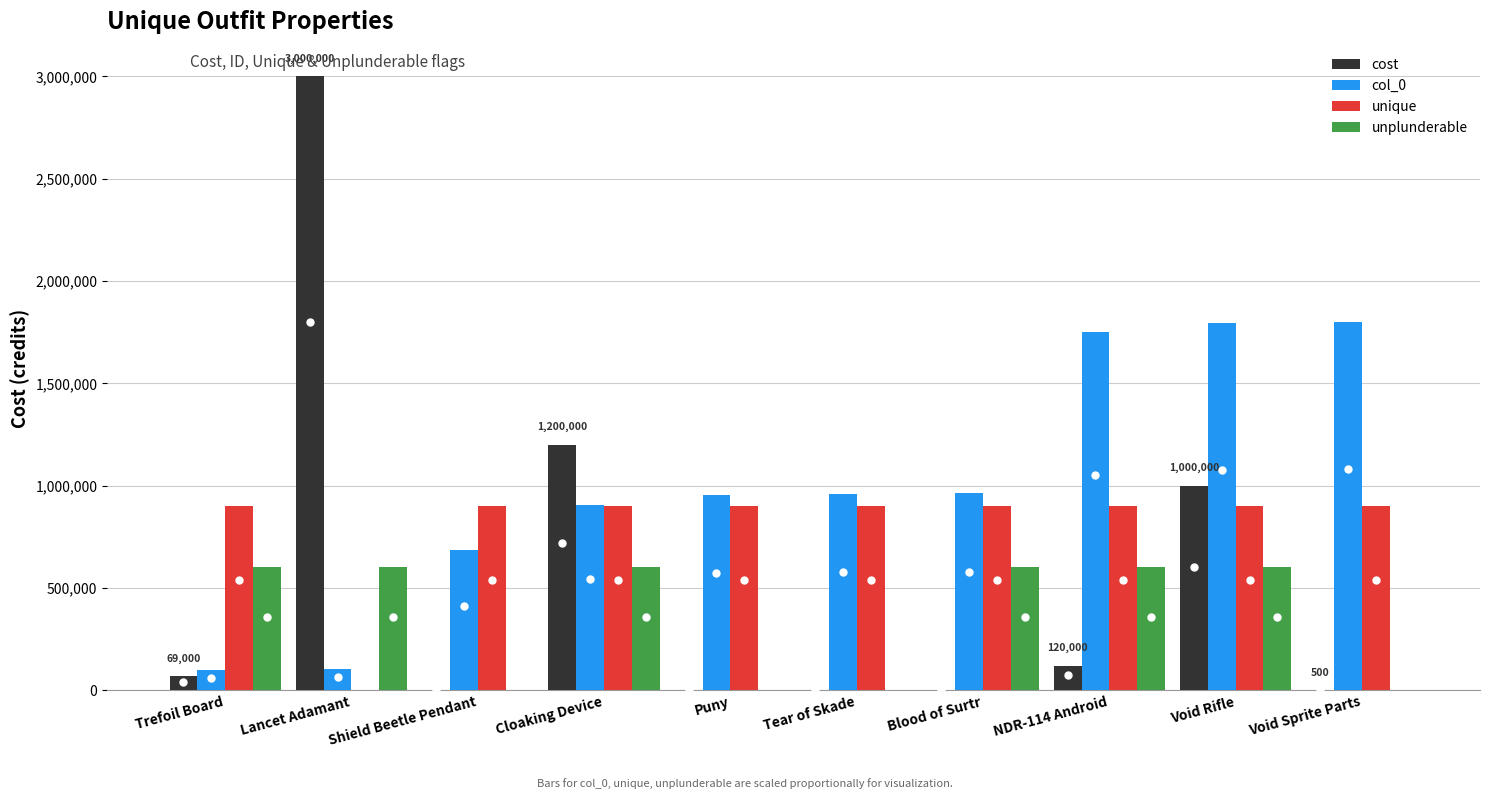

Is the value of unique at Void Rifle greater than the value of unplunderable at Void Rifle?

Yes